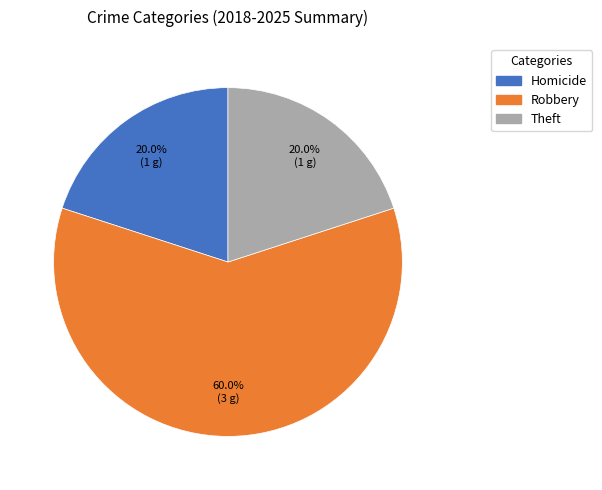

To the nearest percent, what portion does Homicide represent?

20%